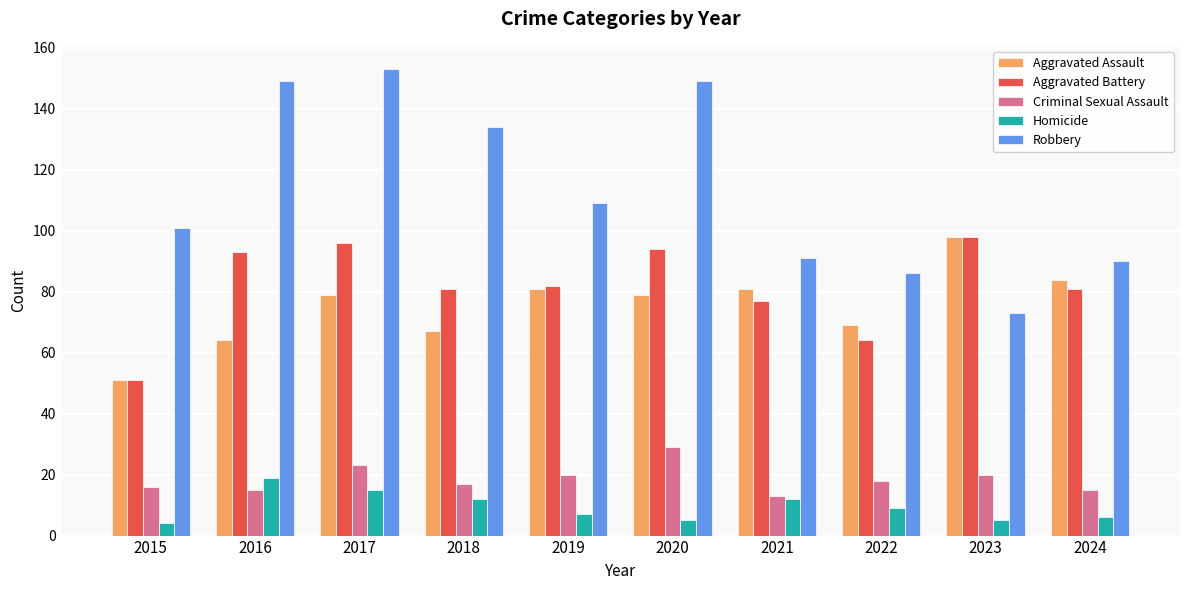

Does the chart contain any negative values?

No